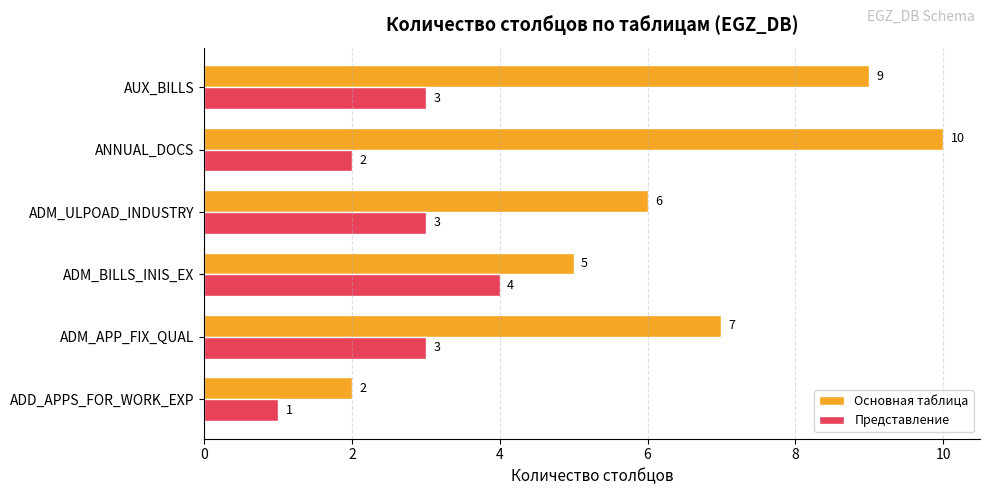

Is it true that Представление equals 3 at ADM_APP_FIX_QUAL?

True